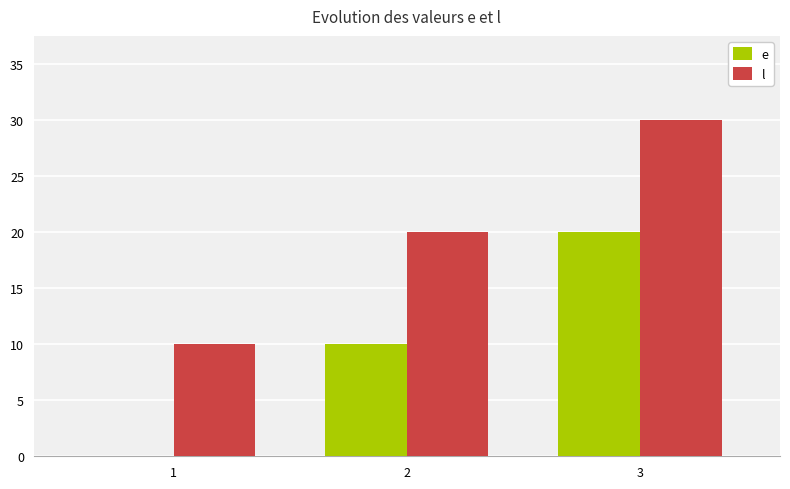

What is the average value of the e series?

10